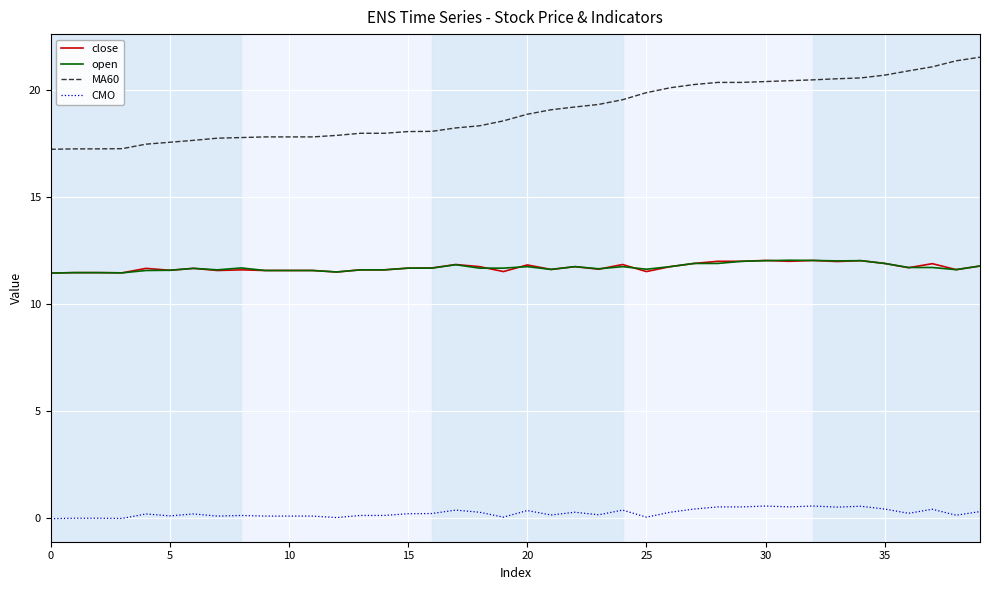

True or false: open and CMO intersect in this chart.

False